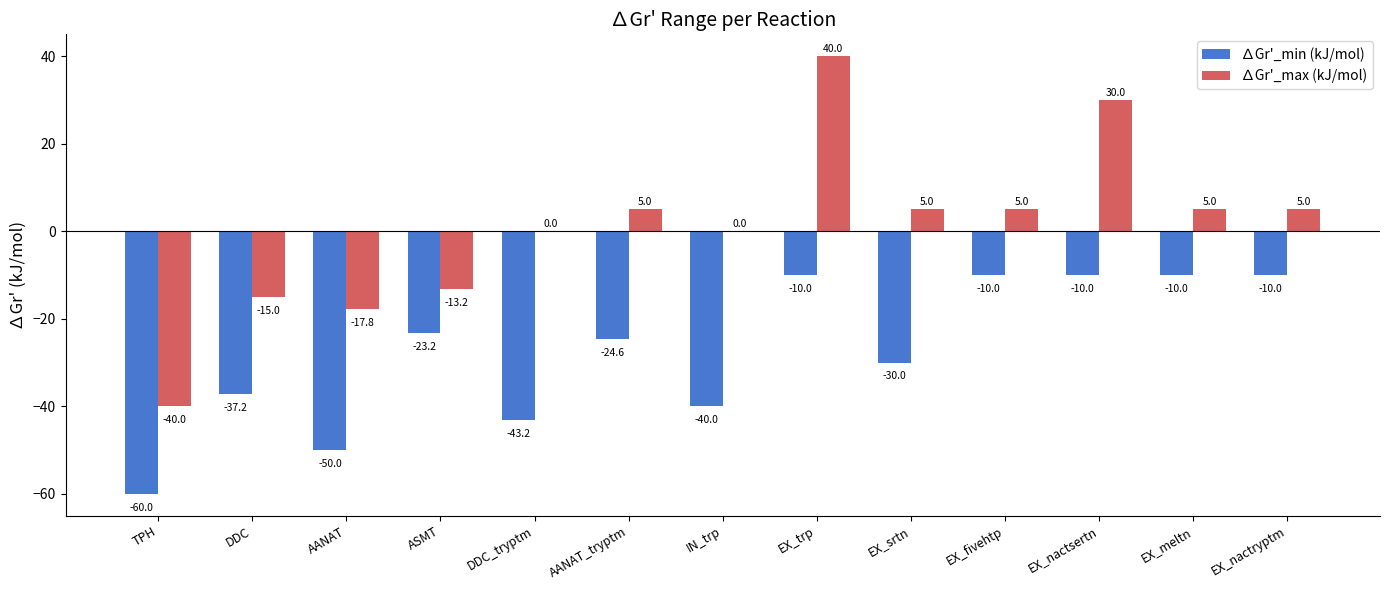

What is the maximum value shown in the chart?

40.0